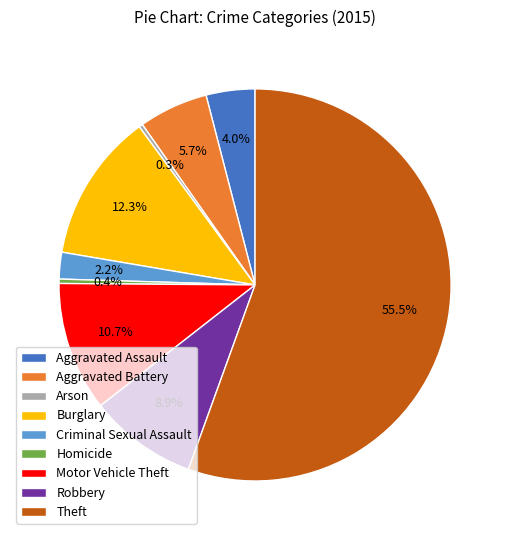

Approximately how many times larger is the value at Burglary compared to Robbery?

1.4